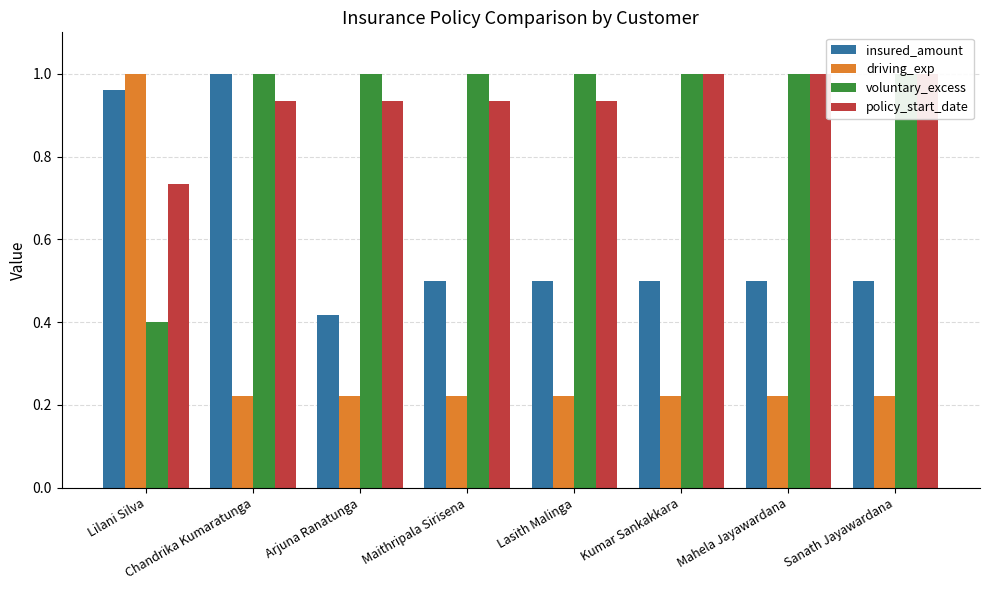

How many groups of bars are there?

8